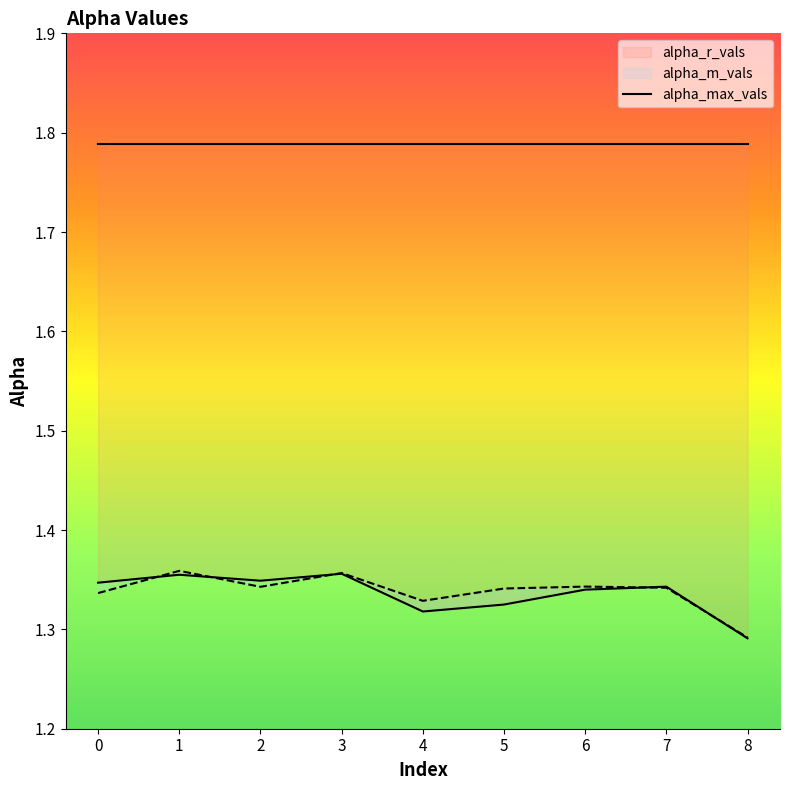

What is the difference between the maximum and minimum values in the alpha_r_vals series?

0.1